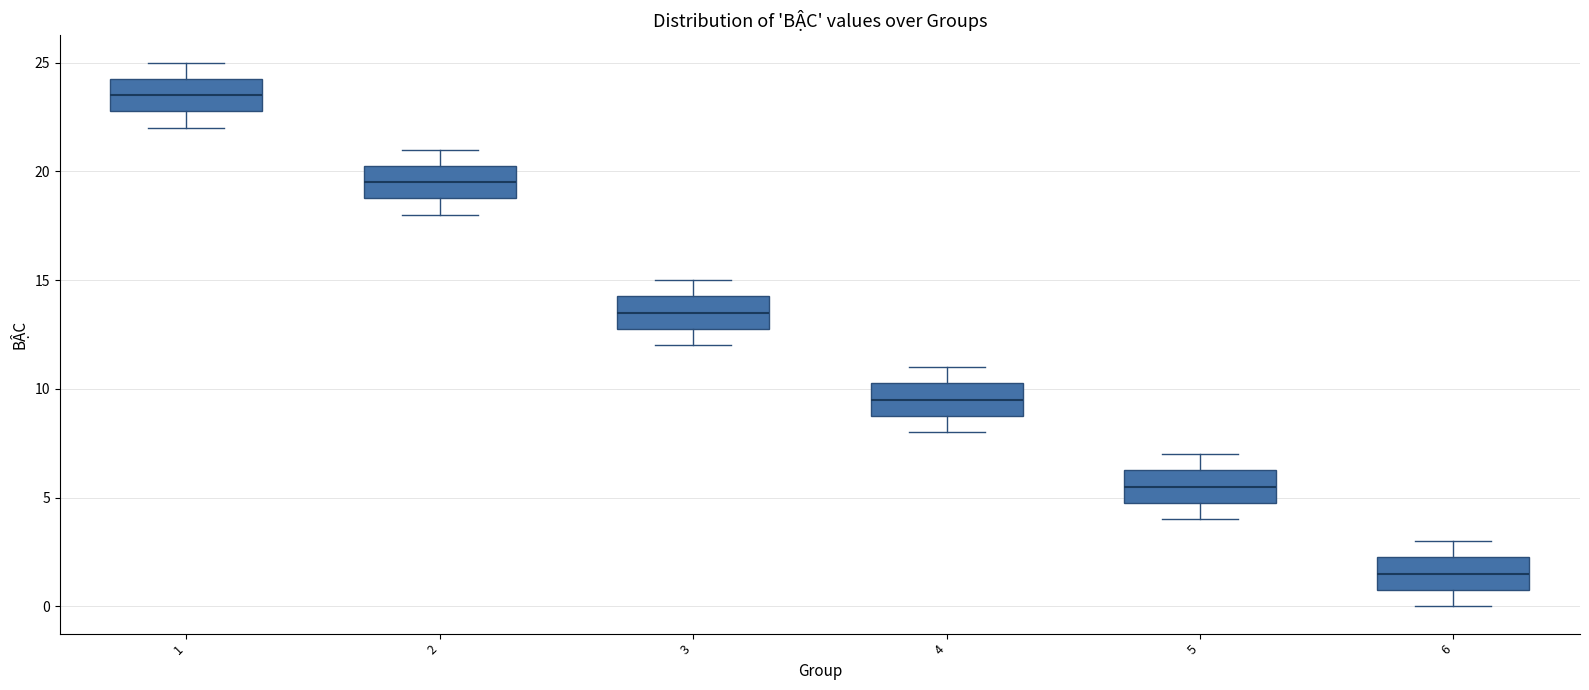

Reading left to right, transcribe this box plot: for each box, give where its median line is, the range the box spans, and where its two whiskers end, as read against the y-axis. The values are not printed on the chart, so give them approximately, as read against the axis.

1: median 23.5, box 23.0 to 24.5, whiskers 22.0 to 25.0
2: median 19.5, box 19.0 to 20.5, whiskers 18.0 to 21.0
3: median 13.5, box 13.0 to 14.5, whiskers 12.0 to 15.0
4: median 9.5, box 9.0 to 10.5, whiskers 8.0 to 11.0
5: median 5.5, box 5.0 to 6.5, whiskers 4.0 to 7.0
6: median 1.5, box 1.0 to 2.5, whiskers 0.0 to 3.0